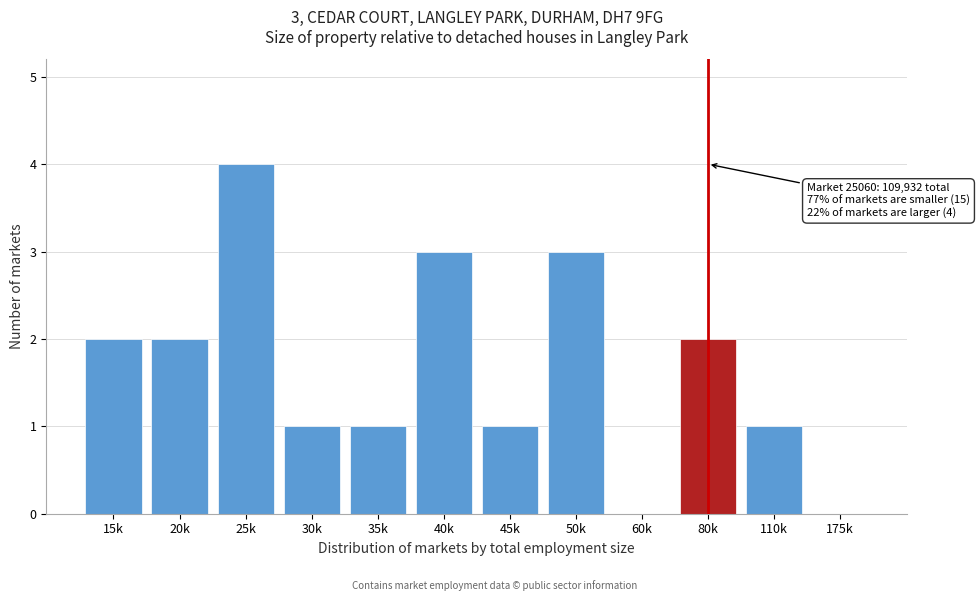

Reading right to left, transcribe all the data shown in this chart.

175k=0	110k=1	80k=2	60k=0	50k=3	45k=1	40k=3	35k=1	30k=1	25k=4	20k=2	15k=2